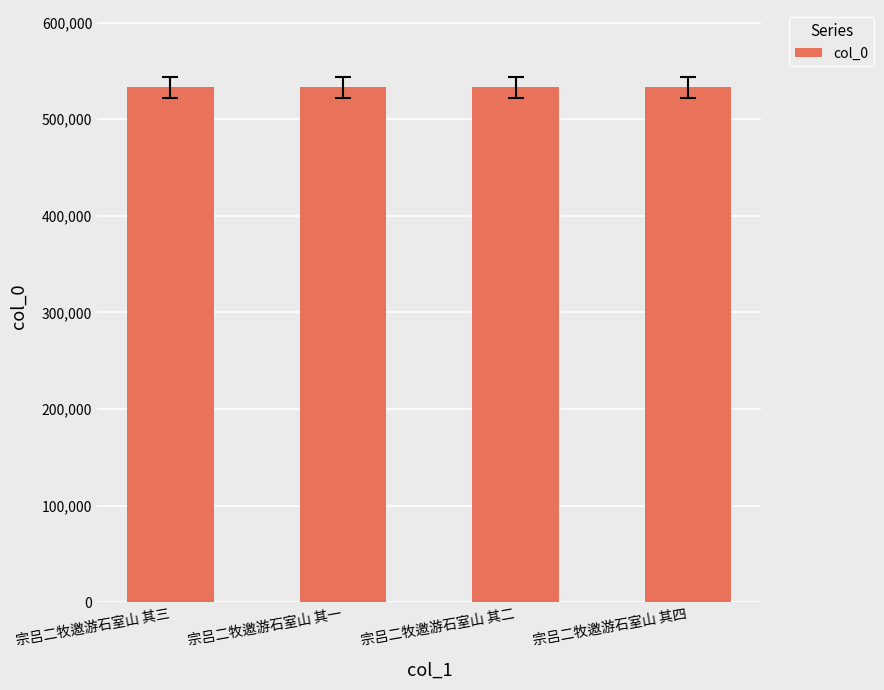

Read the value at 宗吕二牧邀游石室山 其一.

533056